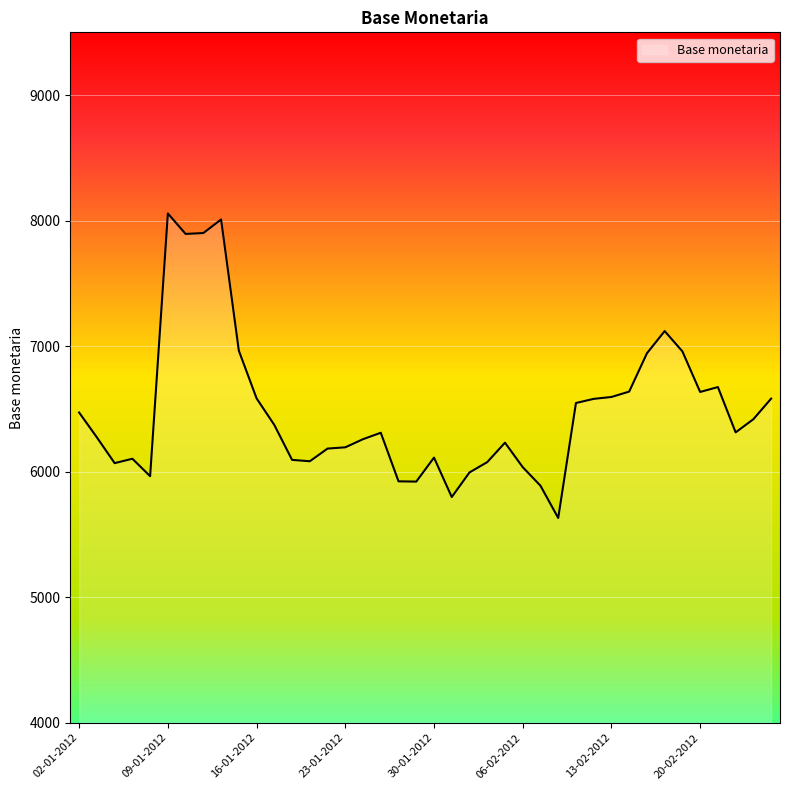

What is the difference between the maximum and minimum values?

2426